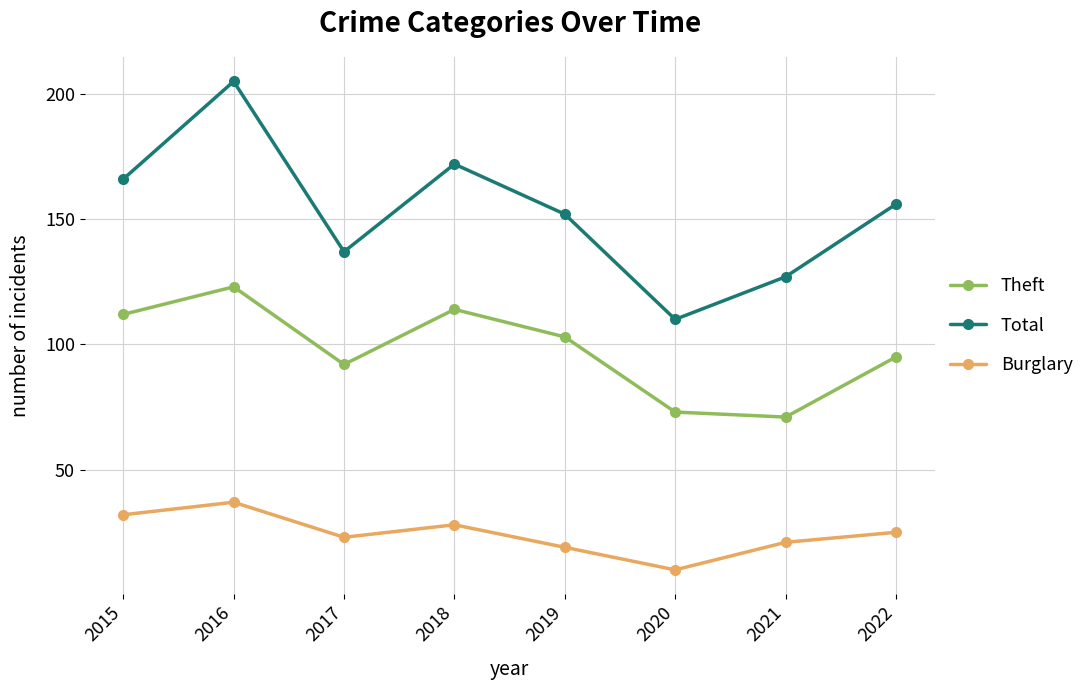

What is the spread (max minus min) of values at 2022?

131